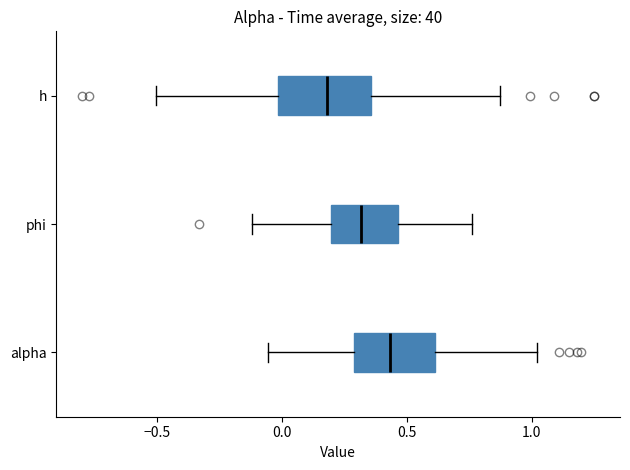

Reading bottom to top, transcribe this box plot: for each box, give where its median line is, the range the box spans, and where its two whiskers end, as read against the x-axis. The values are not printed on the chart, so give them approximately, as read against the axis.

alpha: median 0.45, box 0.30 to 0.60, whiskers -0.05 to 1.00
phi: median 0.30, box 0.20 to 0.45, whiskers -0.10 to 0.75
h: median 0.20, box 0.00 to 0.35, whiskers -0.50 to 0.85